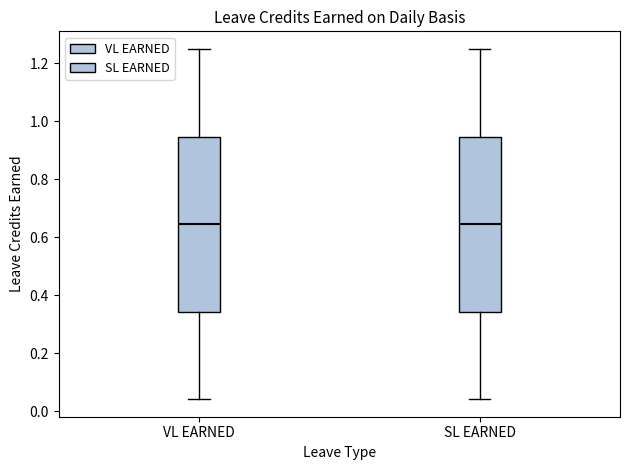

Reading left to right, transcribe this box plot: for each box, give where its median line is, the range the box spans, and where its two whiskers end, as read against the y-axis. The values are not printed on the chart, so give them approximately, as read against the axis.

VL EARNED: median 0.64, box 0.34 to 0.94, whiskers 0.04 to 1.26
SL EARNED: median 0.64, box 0.34 to 0.94, whiskers 0.04 to 1.26